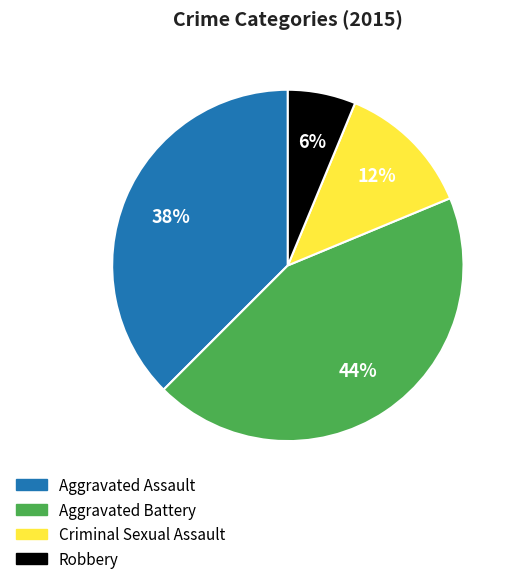

Is Criminal Sexual Assault the majority of the pie?

No